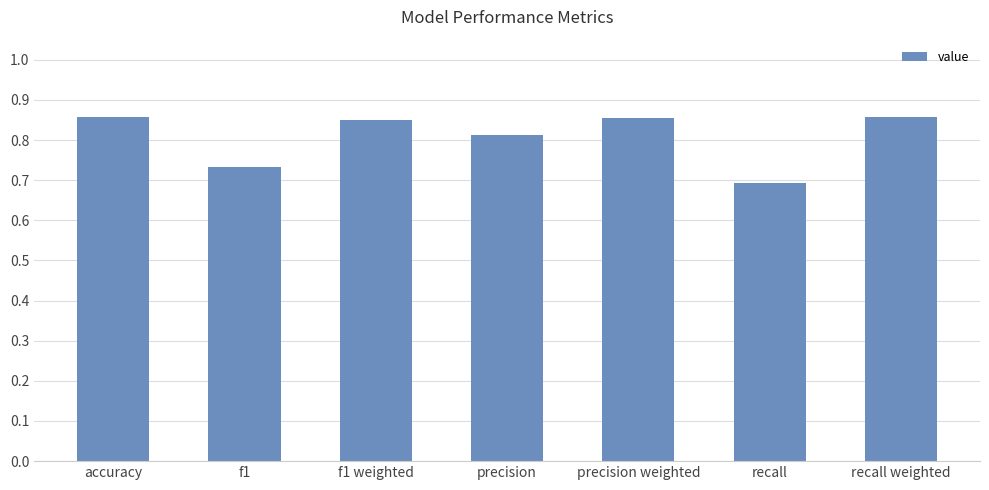

Where is the data nearest to the value 0?

recall